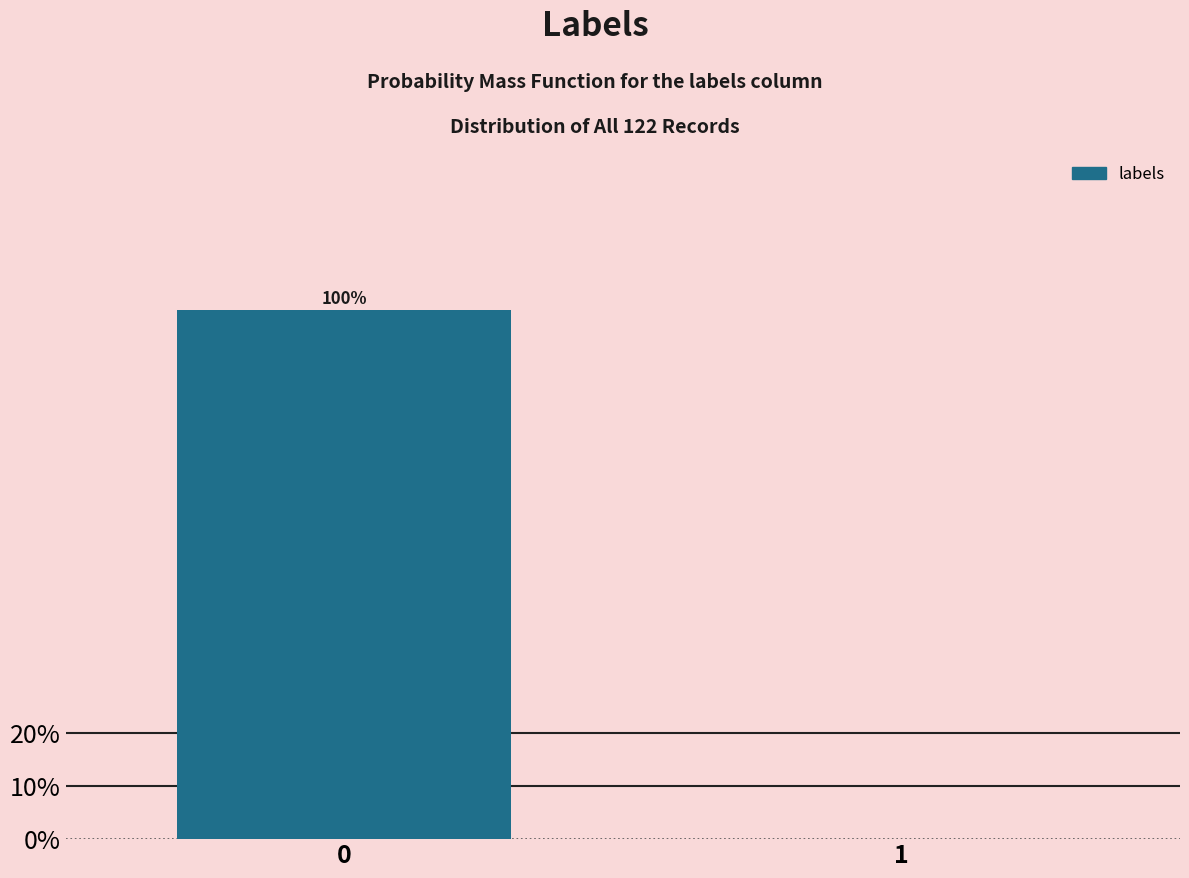

Reading left to right, extract all data points from this chart.

0=100	1=0